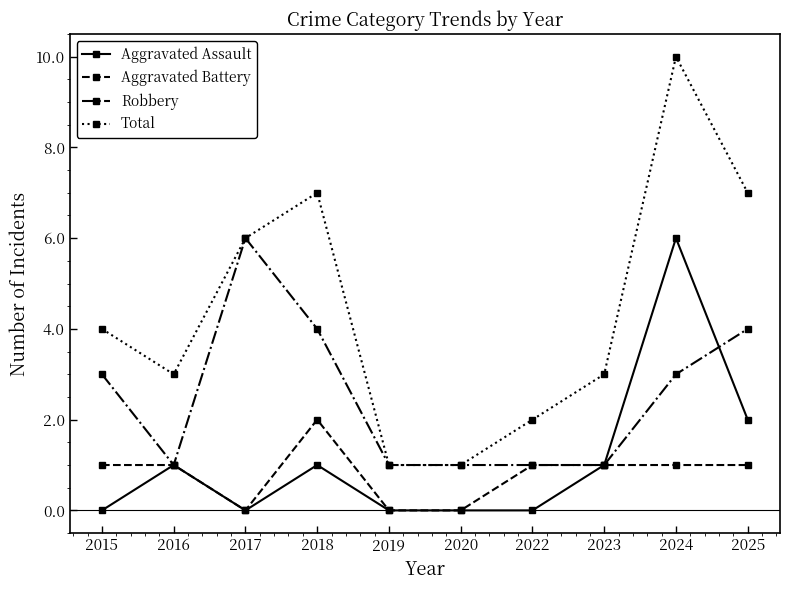

True or false: Total and Aggravated Battery intersect in this chart.

False